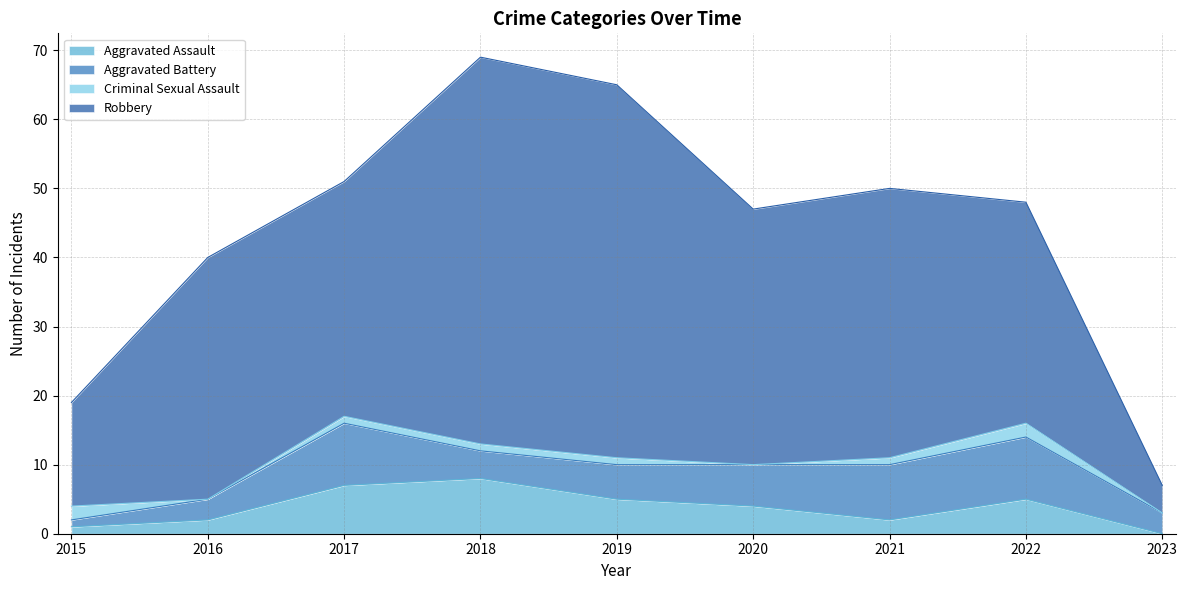

What is the sum of the Criminal Sexual Assault values at 2016 and 2021?

1